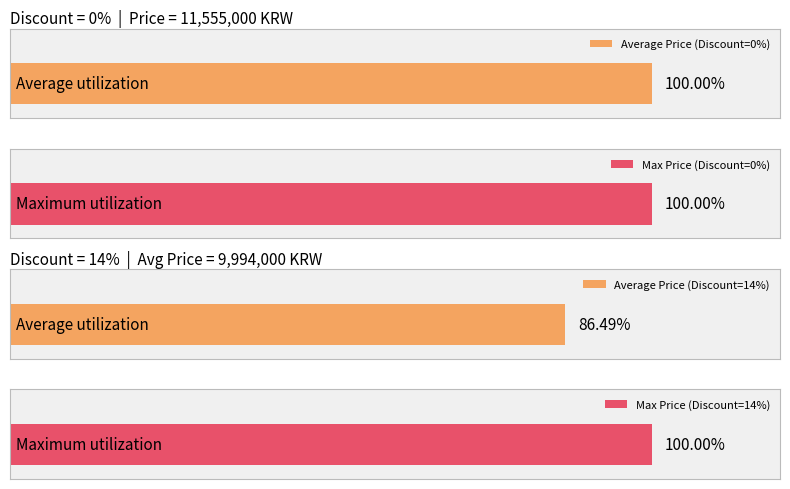

What are all the series names shown in the legend?

Average Price, Max Price